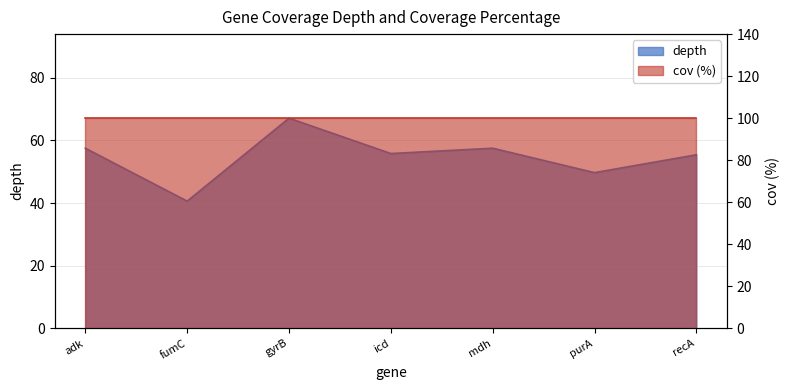

Between recA and gyrB, which is larger?

gyrB